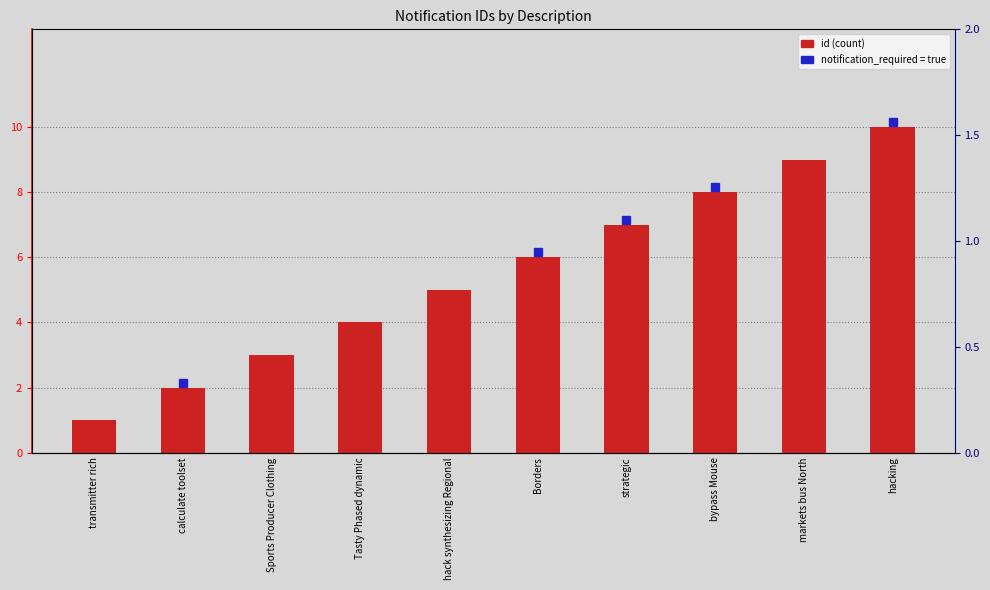

Does the chart contain stacked bars?

No